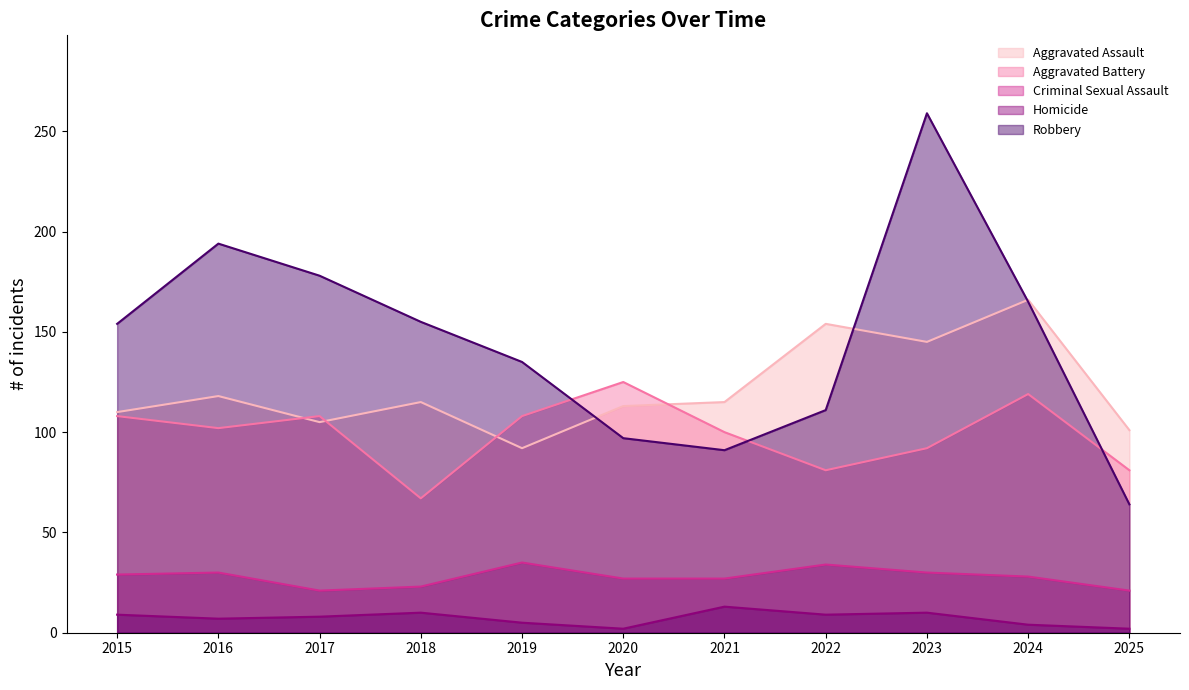

At which category is the sum across all series the highest?

2023